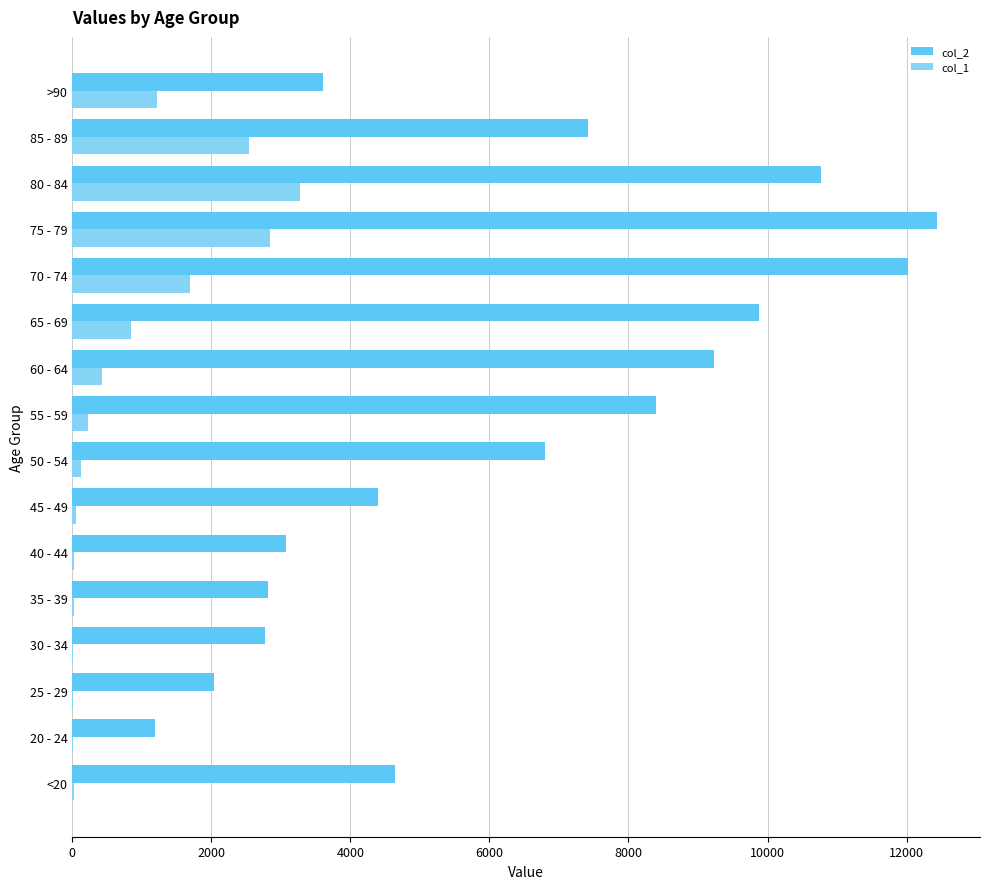

Which label corresponds to the largest value in the chart?

75 - 79